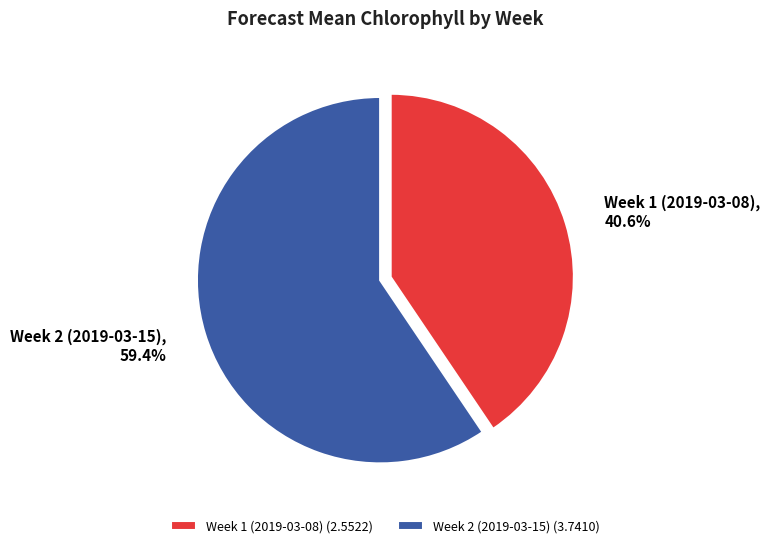

True or false: Week 2 (2019-03-15) accounts for 59% of the total.

True